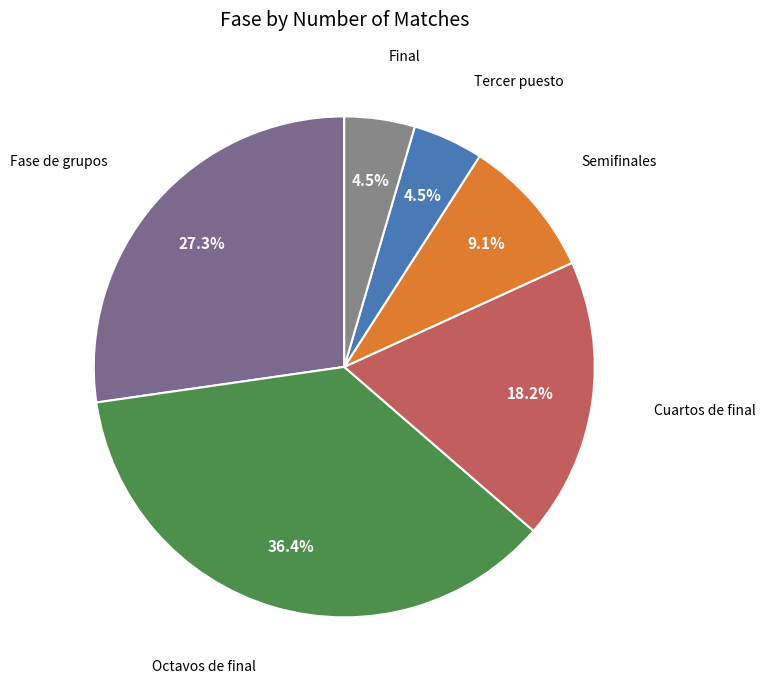

Count the number of slices in the pie.

6